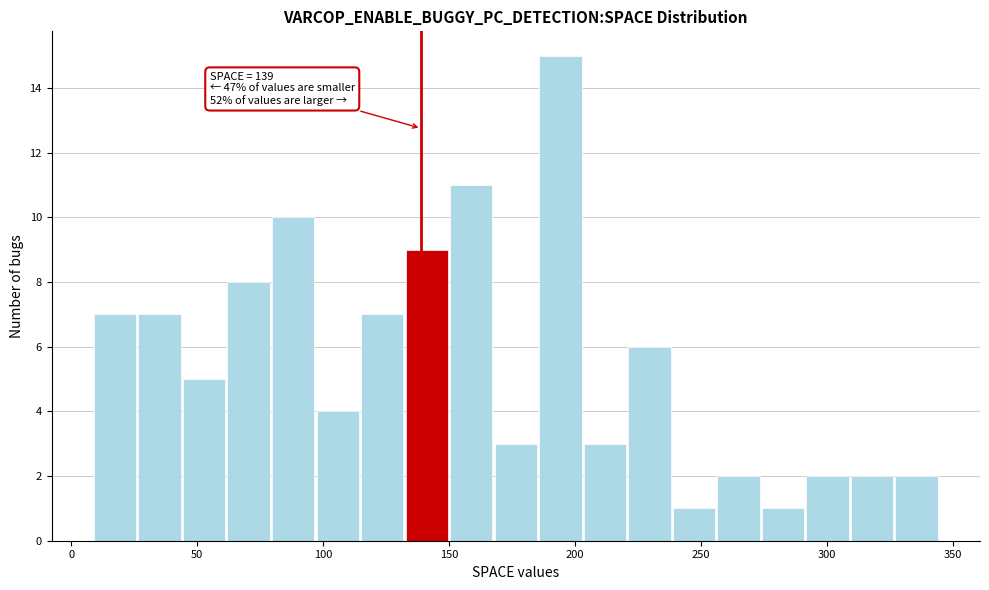

Read against the x-axis, roughly where is the centre of the tallest bar?

195